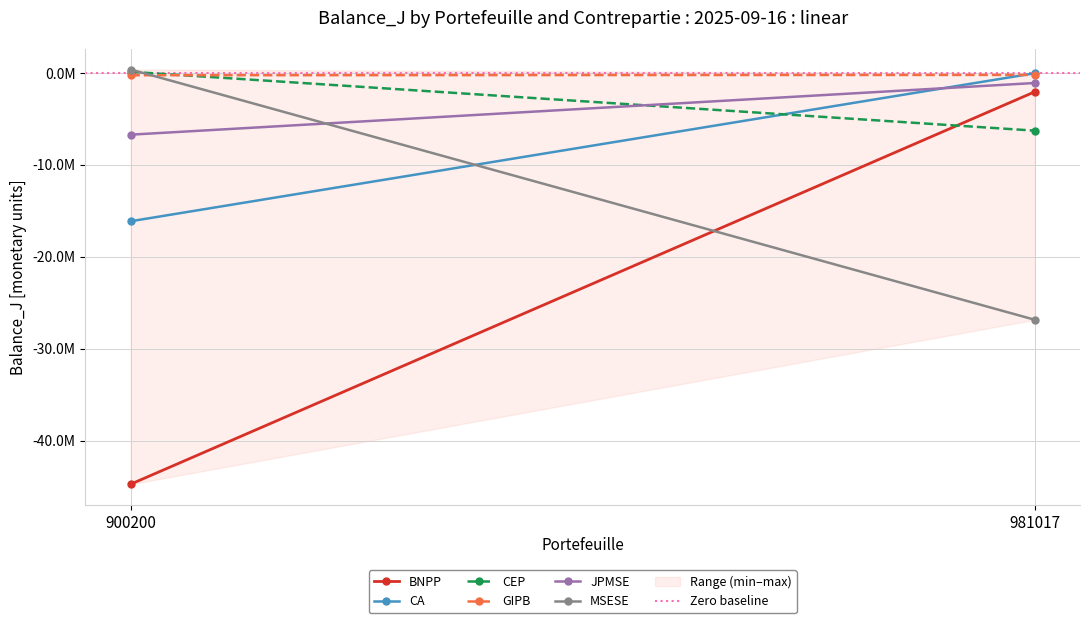

What are all the series names shown in the legend?

BNPP, CA, CEP, GIPB, JPMSE, MSESE